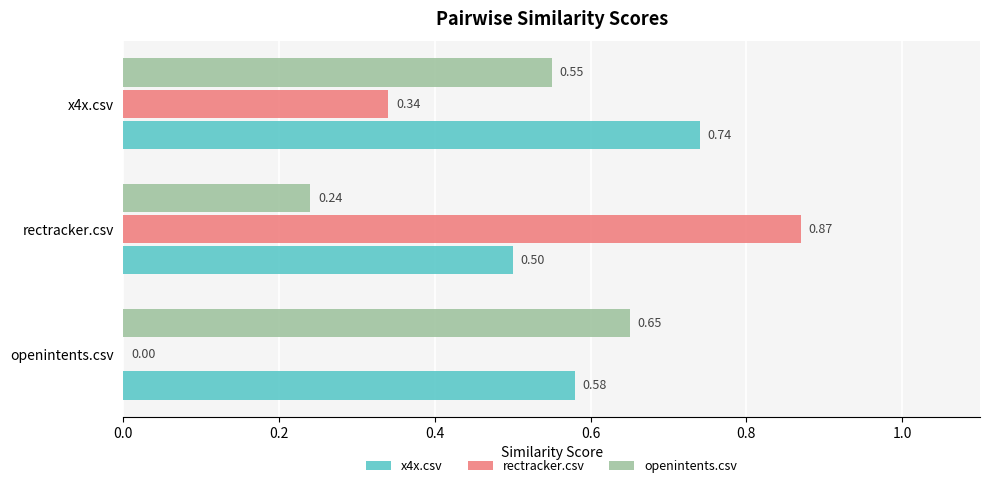

Where is rectracker.csv nearest to the value 0?

openintents.csv